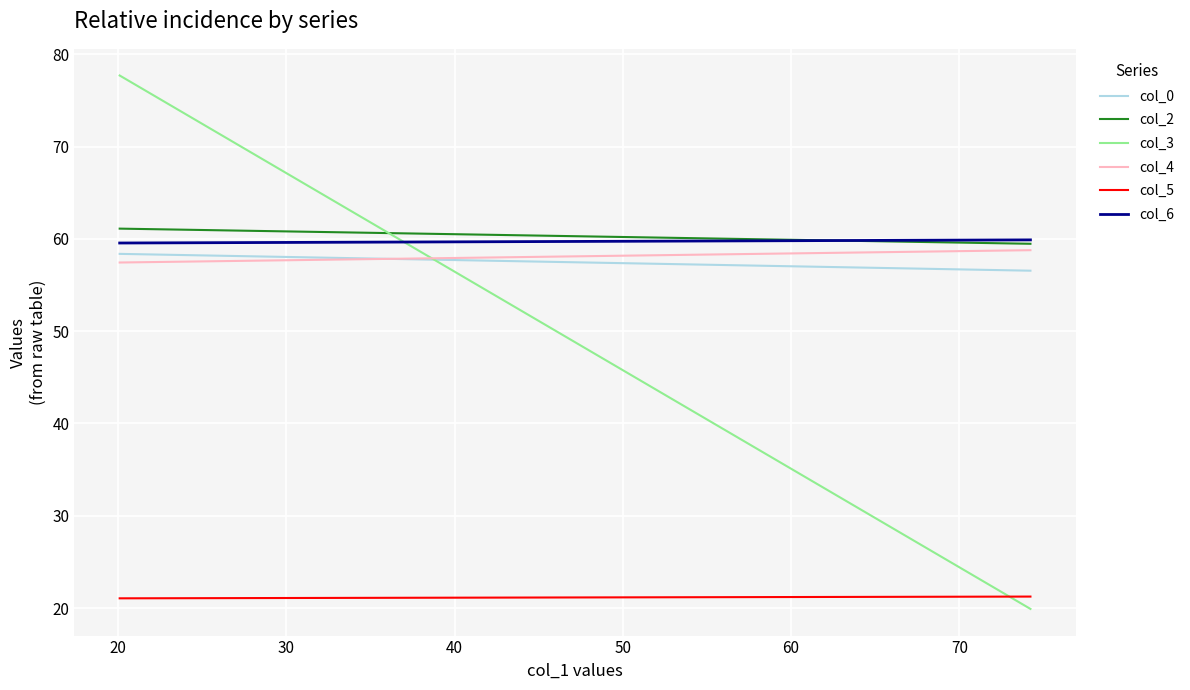

How many values in the col_2 series exceed 61?

1